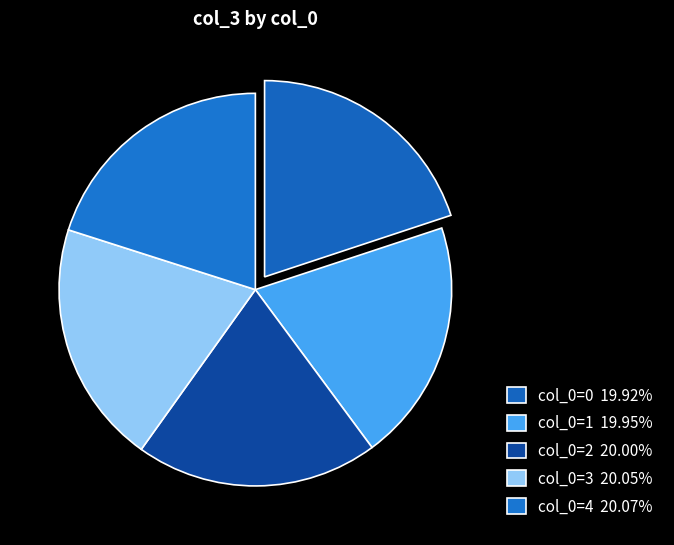

Rank the categories by value from lowest to highest.

col_0=0, col_0=1, col_0=2, col_0=3, col_0=4